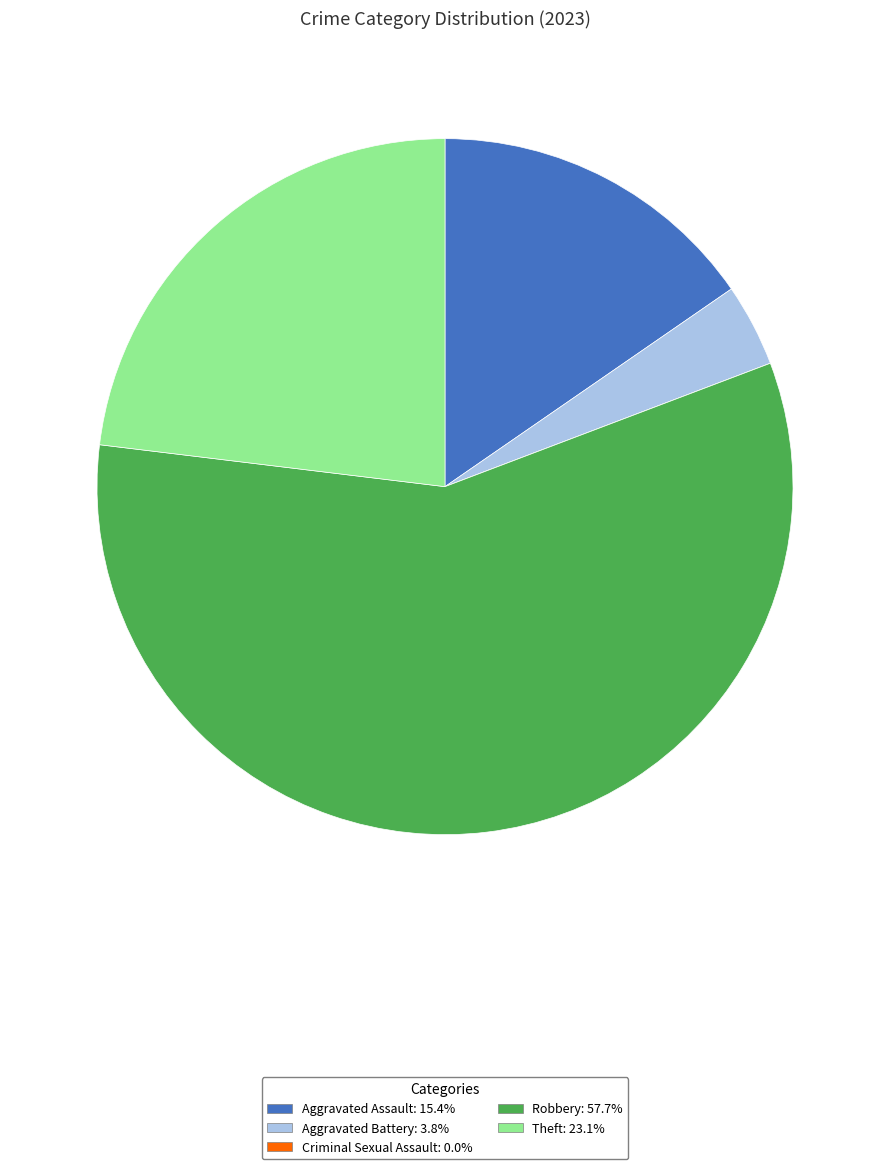

Does Theft represent more than half of the total?

No